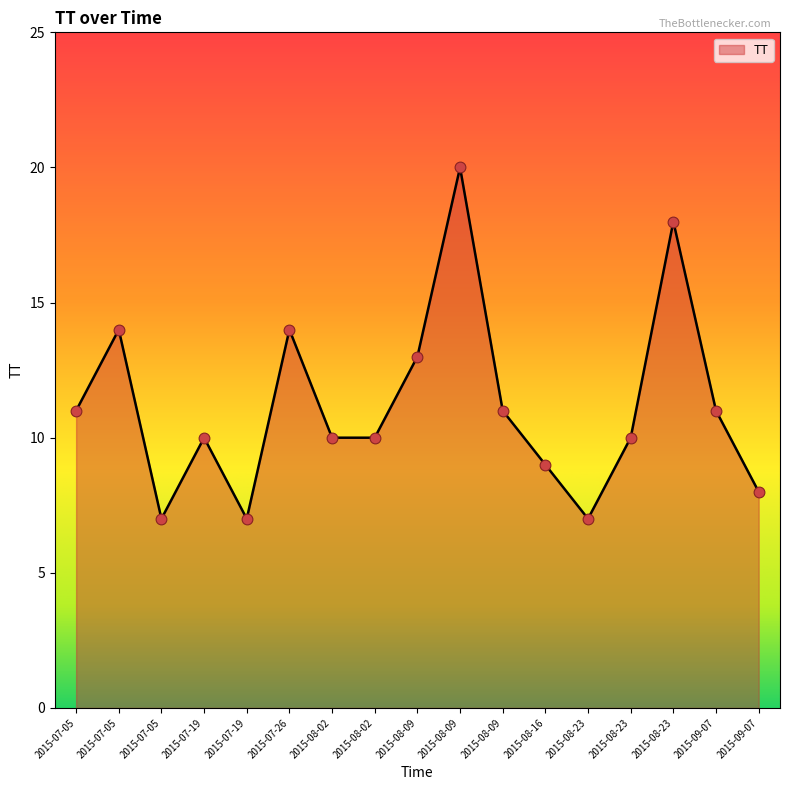

Does the chart have visible grid lines?

No